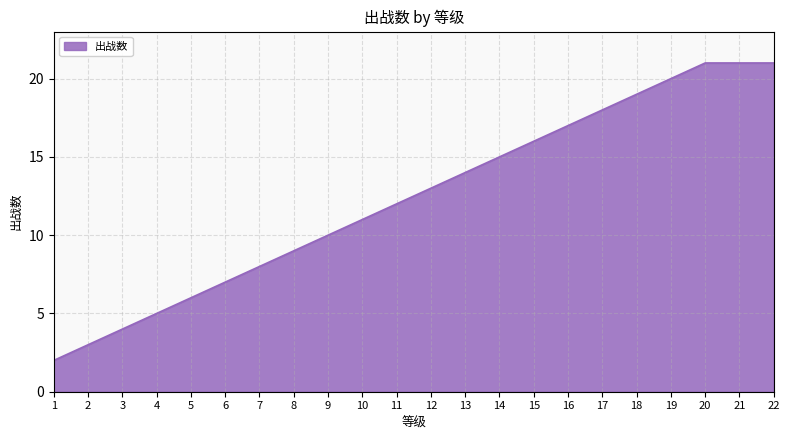

Between 6 and 19, which is larger?

19